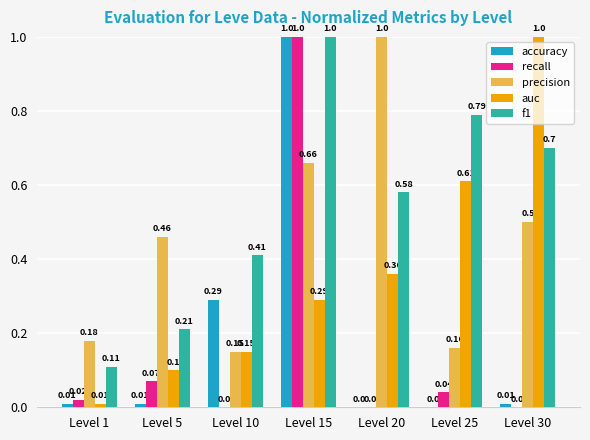

Is the value of recall at Level 30 greater than the value of f1 at Level 5?

No